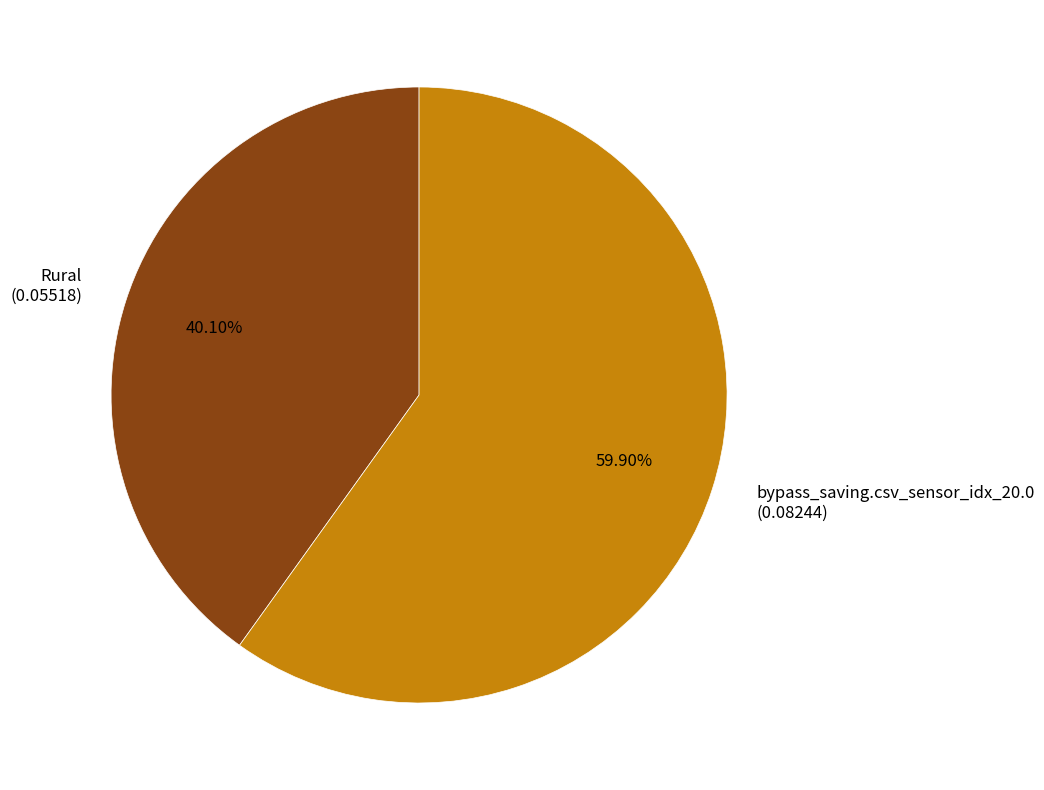

Which has a higher value, Rural or bypass_saving.csv_sensor_idx_20.0?

bypass_saving.csv_sensor_idx_20.0